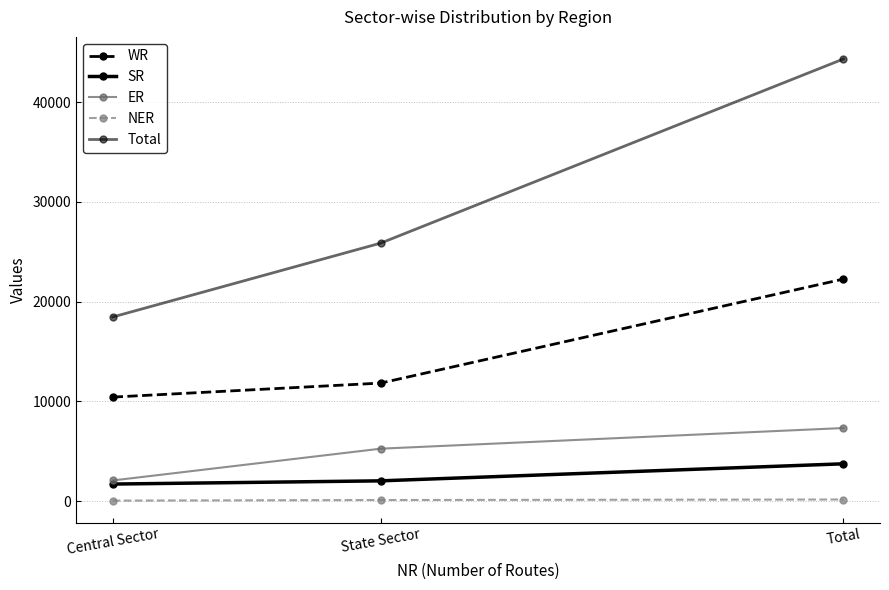

At which category does the chart reach its minimum across all series?

Central Sector